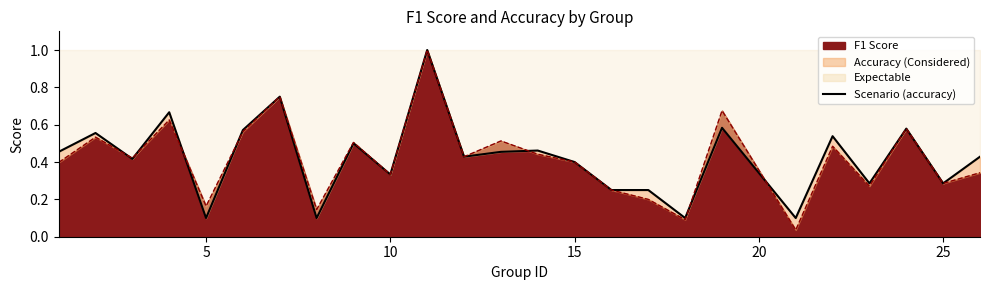

How many categories are shown in the chart?

25